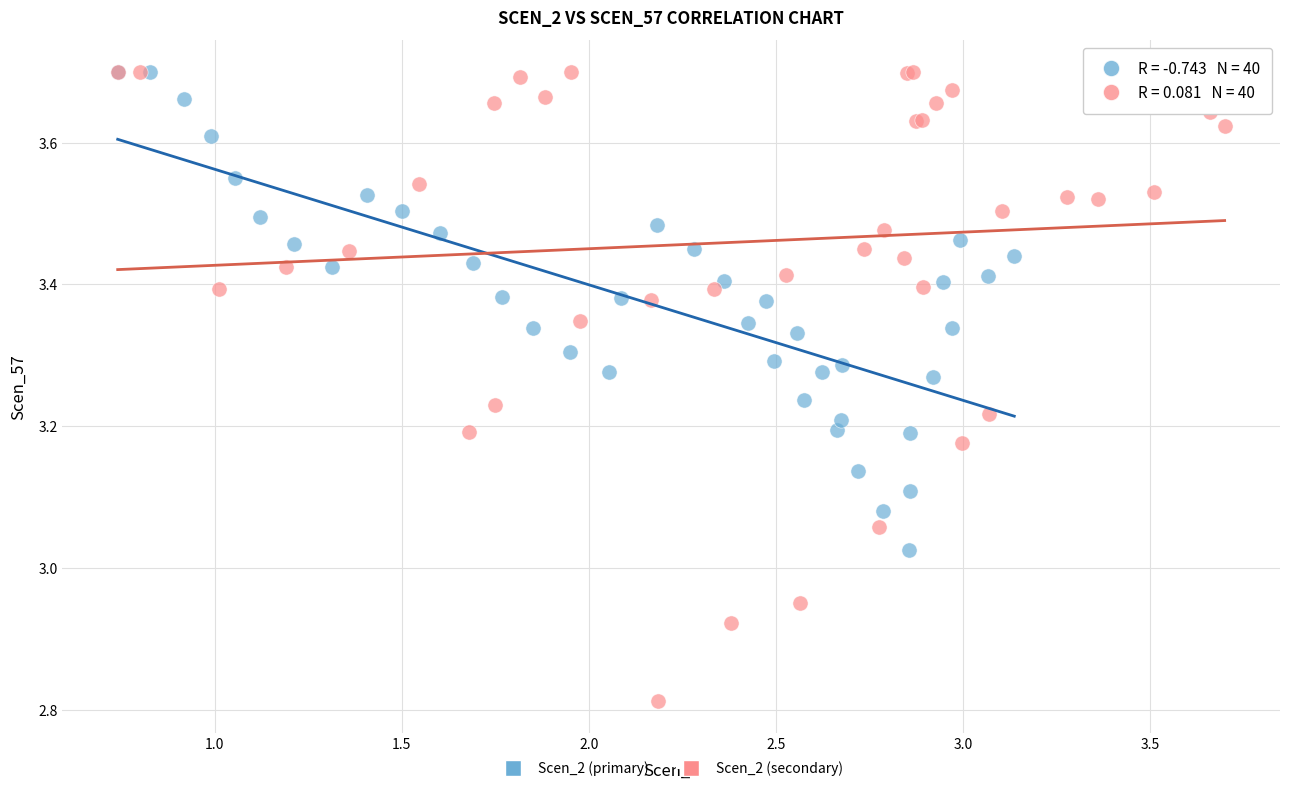

Which series has the widest spread of Y values?

Scen_2 (secondary)